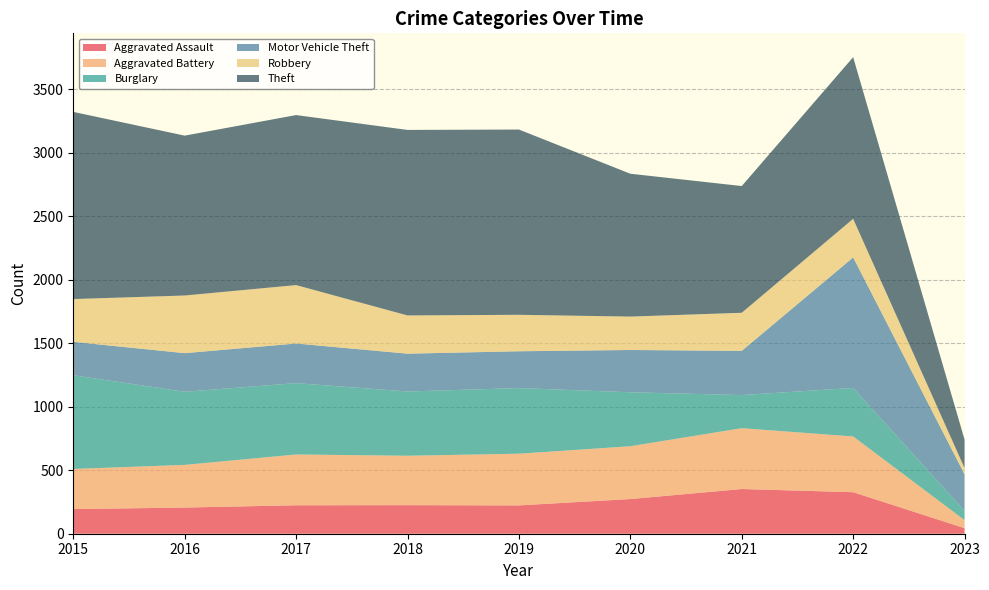

Reading left to right, what are all the values shown in this chart?

Aggravated Assault: 194	206	224	225	223	273	352	327	44
Aggravated Battery: 316	336	400	389	407	416	479	439	63
Burglary: 738	576	562	506	517	425	261	382	73
Motor Vehicle Theft: 263	304	312	298	290	333	348	1028	288
Robbery: 337	454	460	301	287	263	300	304	49
Theft: 1474	1259	1339	1461	1459	1125	998	1273	224